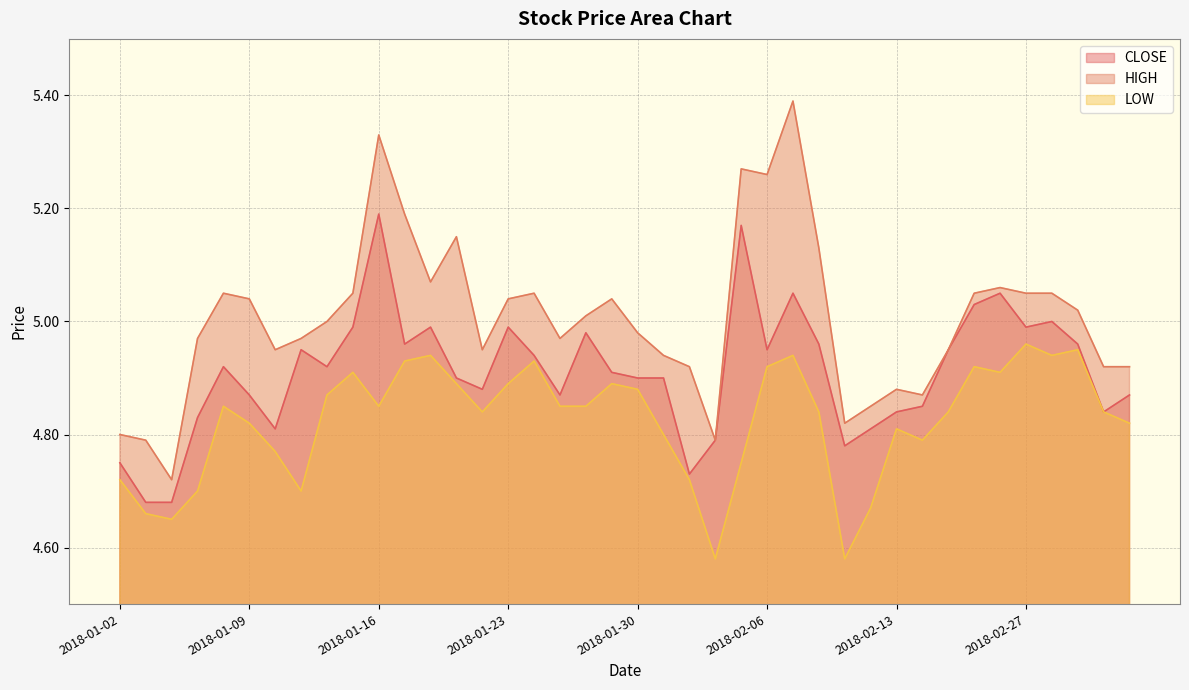

List the series in order of their peak value, highest first.

HIGH, CLOSE, LOW